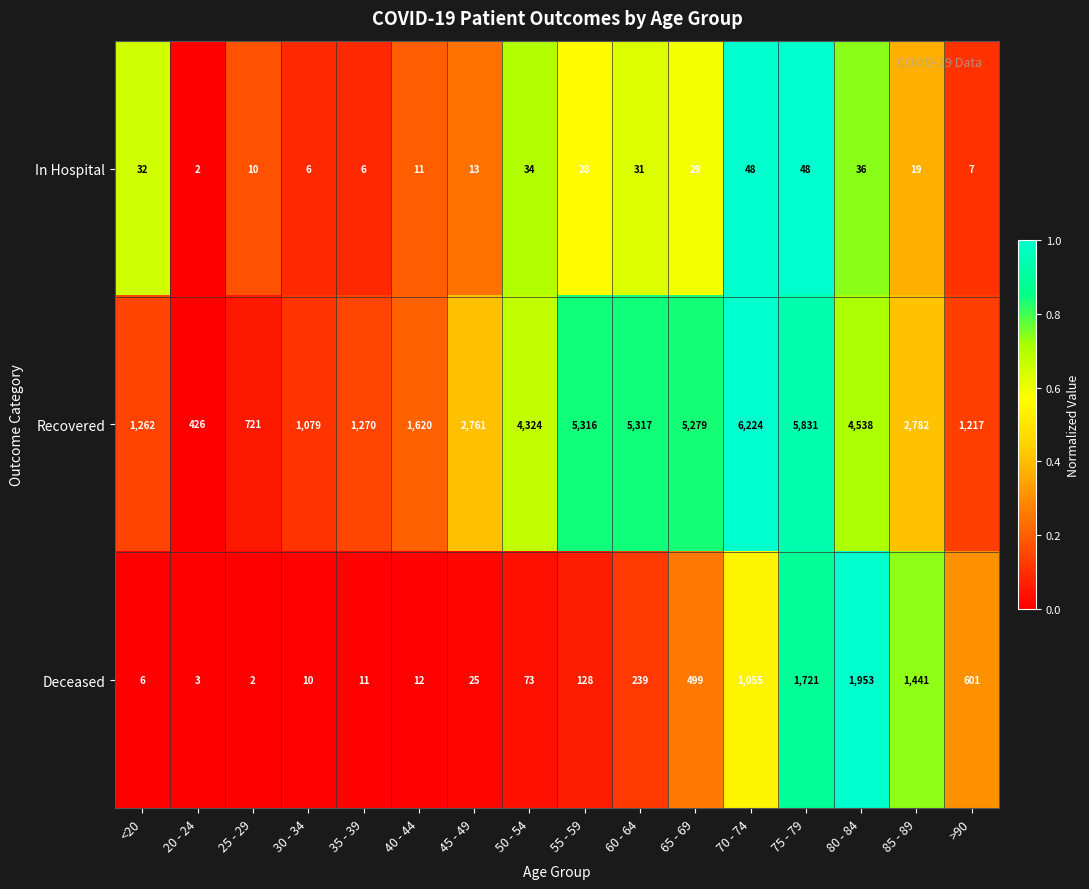

Which series changed the most between 40 - 44 and 55 - 59?

Recovered